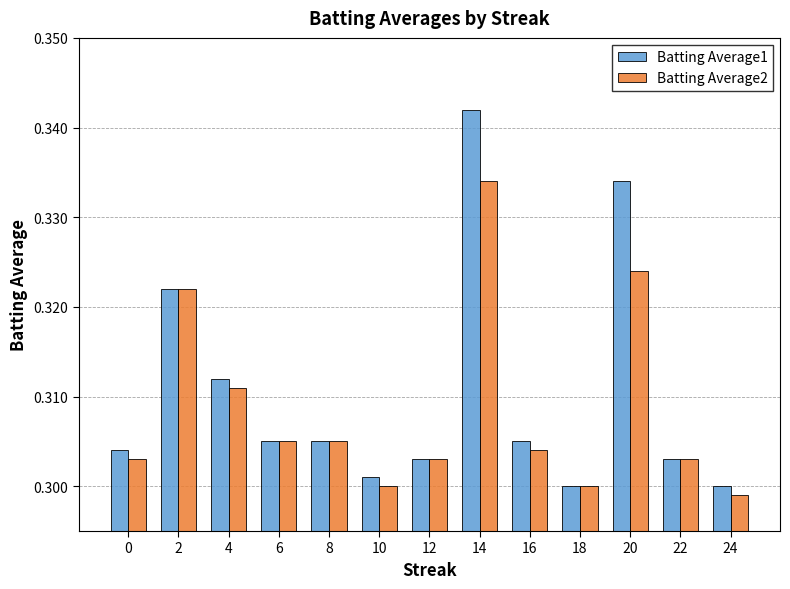

Which category has the highest value across all series?

14